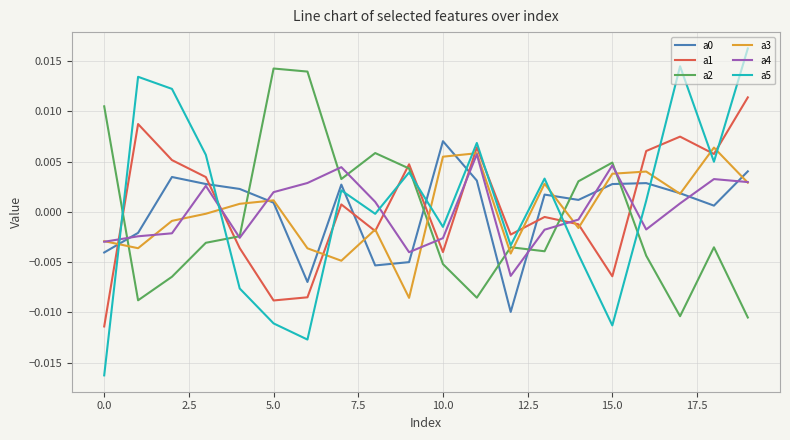

Which series has the widest spread of values?

a5